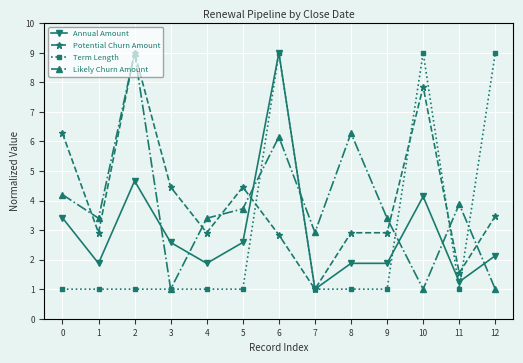

Is this an area chart (filled region under the line)?

No